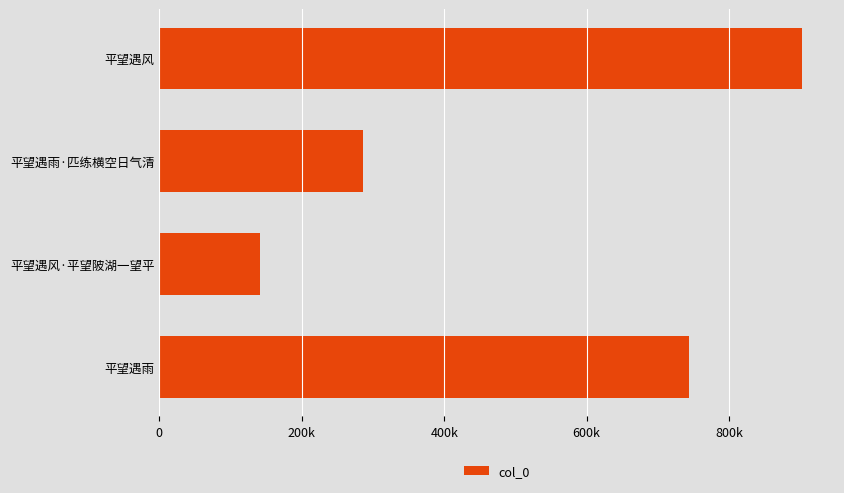

Are the bars horizontal?

Yes